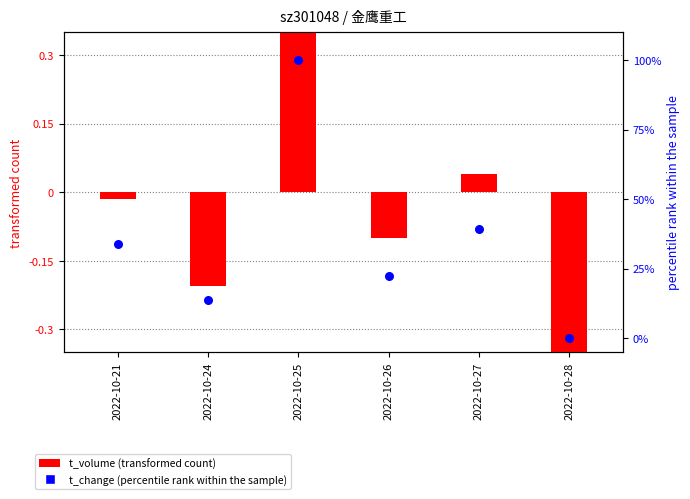

Which series has the widest spread of Y values?

t_change (percentile rank)